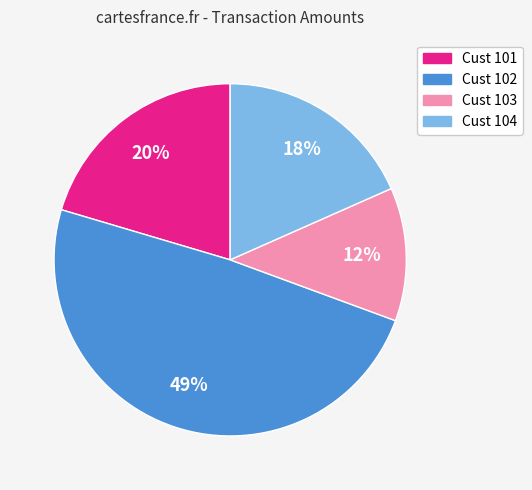

To the nearest percent, what is the difference between the largest and smallest slice percentages?

37%